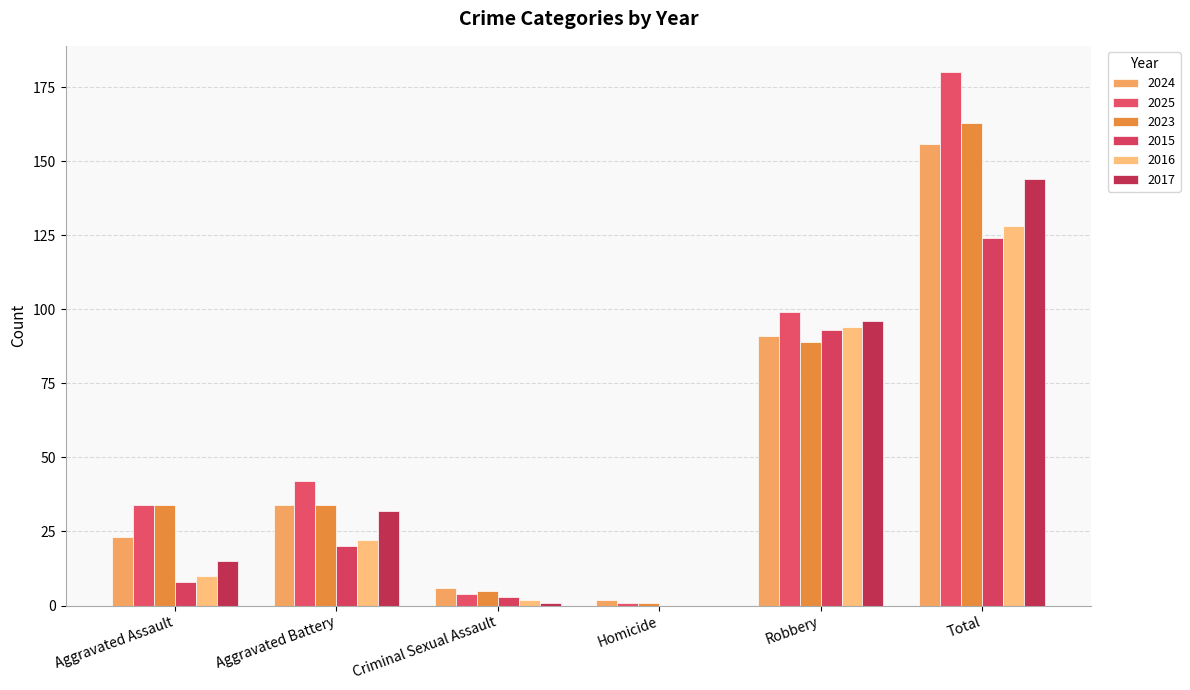

Reading left to right, list all the values displayed in this chart.

2024: Aggravated Assault=23	Aggravated Battery=34	Criminal Sexual Assault=6	Homicide=2	Robbery=91	Total=156
2025: Aggravated Assault=34	Aggravated Battery=42	Criminal Sexual Assault=4	Homicide=1	Robbery=99	Total=180
2023: Aggravated Assault=34	Aggravated Battery=34	Criminal Sexual Assault=5	Homicide=1	Robbery=89	Total=163
2015: Aggravated Assault=8	Aggravated Battery=20	Criminal Sexual Assault=3	Homicide=0	Robbery=93	Total=124
2016: Aggravated Assault=10	Aggravated Battery=22	Criminal Sexual Assault=2	Homicide=0	Robbery=94	Total=128
2017: Aggravated Assault=15	Aggravated Battery=32	Criminal Sexual Assault=1	Homicide=0	Robbery=96	Total=144